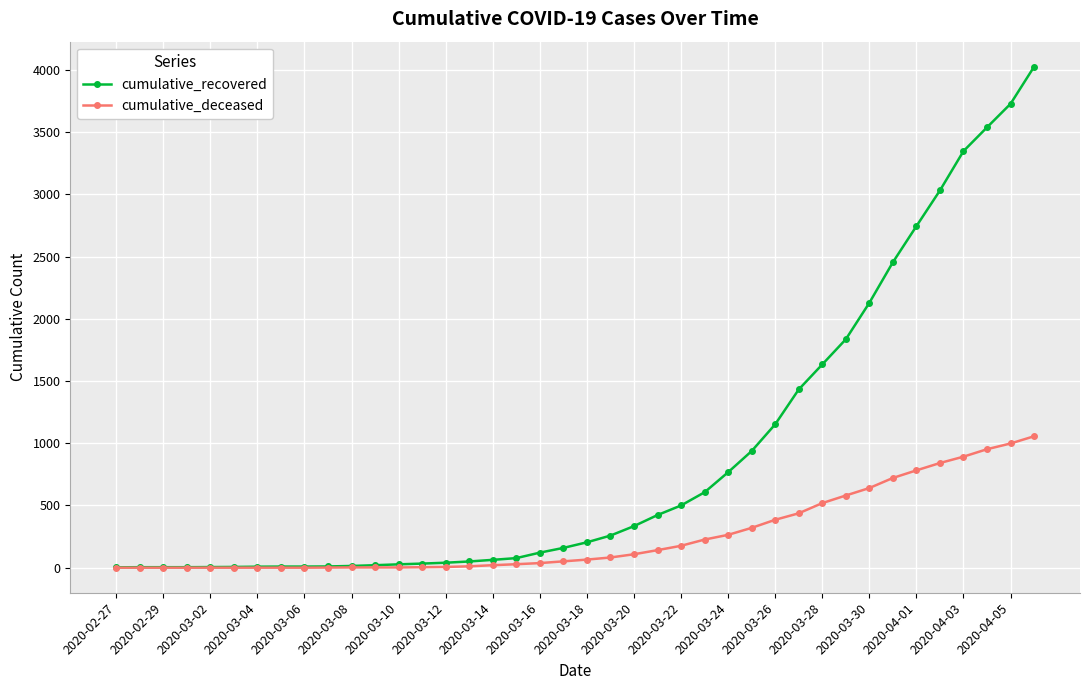

Which series has the widest spread of values?

cumulative_recovered